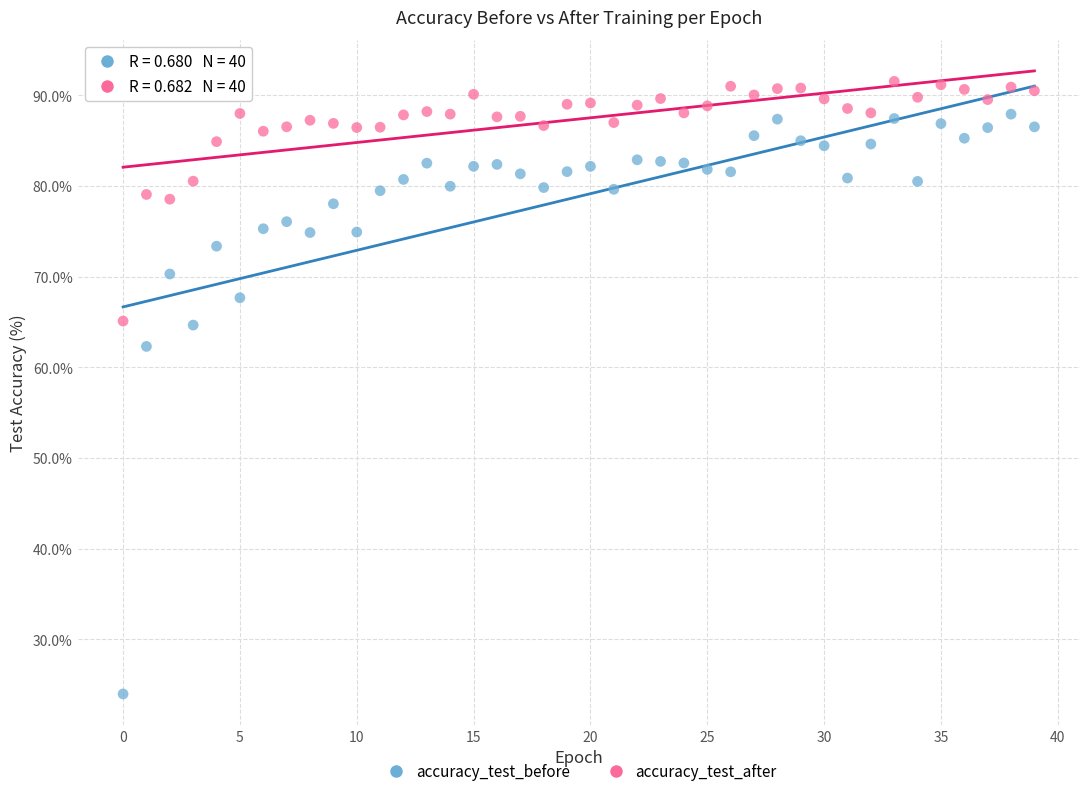

What are all the series names shown in the legend?

accuracy_test_before, accuracy_test_after